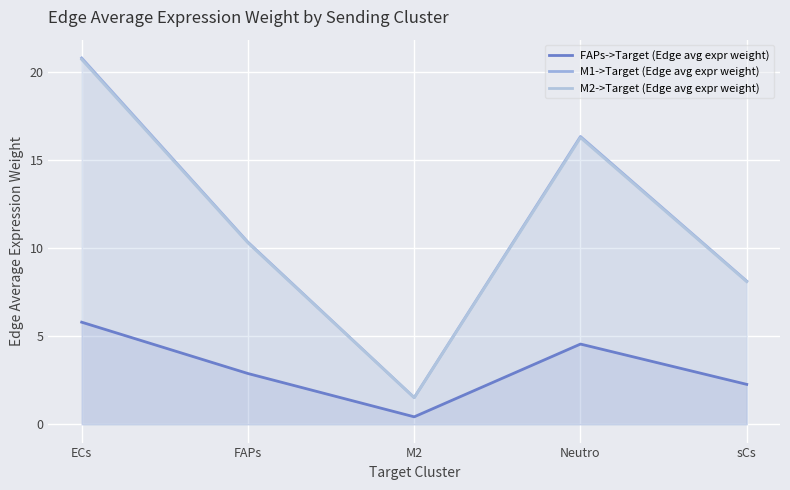

True or false: M1->Target (Edge avg expr weight) and FAPs->Target (Edge avg expr weight) intersect in this chart.

False